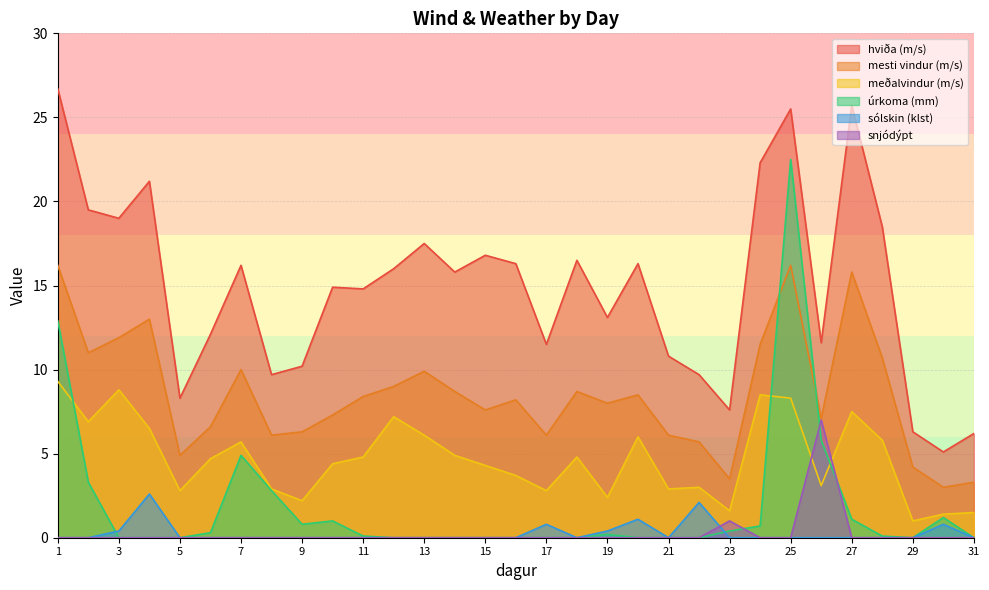

Which series has the largest total across all categories?

hviða (m/s)